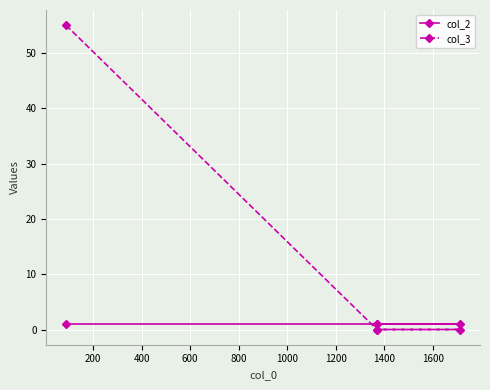

What are all the series names shown in the legend?

col_2, col_3